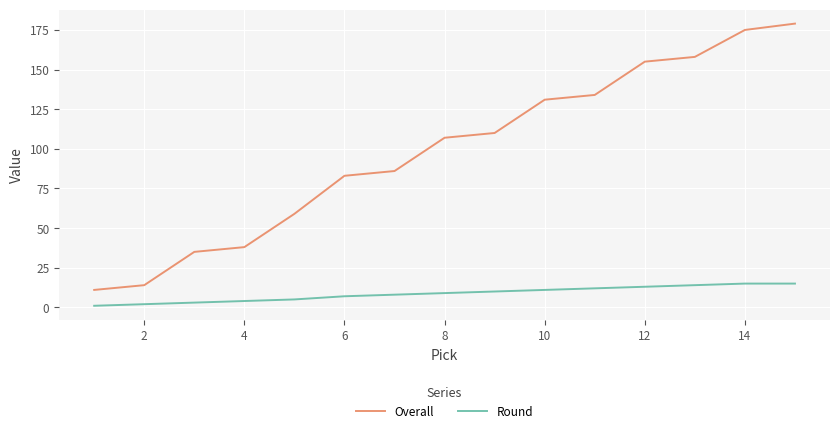

Rank the series by their average value, from highest to lowest.

Overall, Round